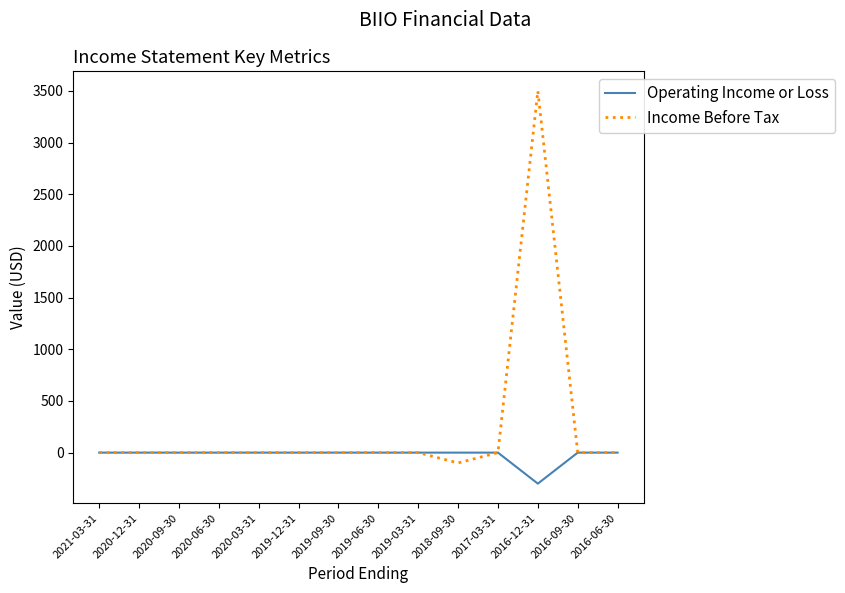

At which category is the sum across all series the highest?

2016-12-31